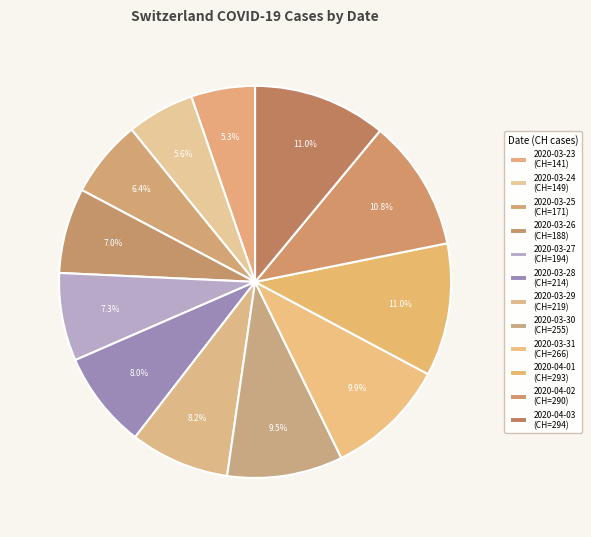

Count the number of slices in the pie.

12